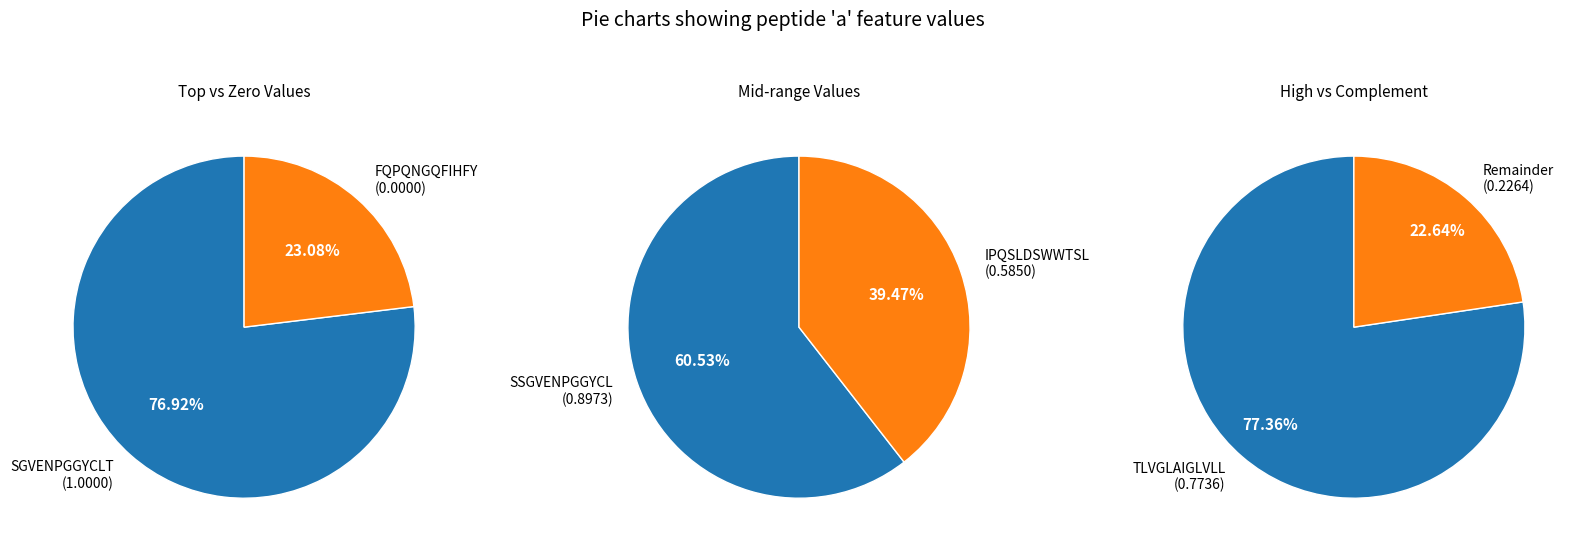

Which slice is the smallest?

FQPQNGQFIHFY